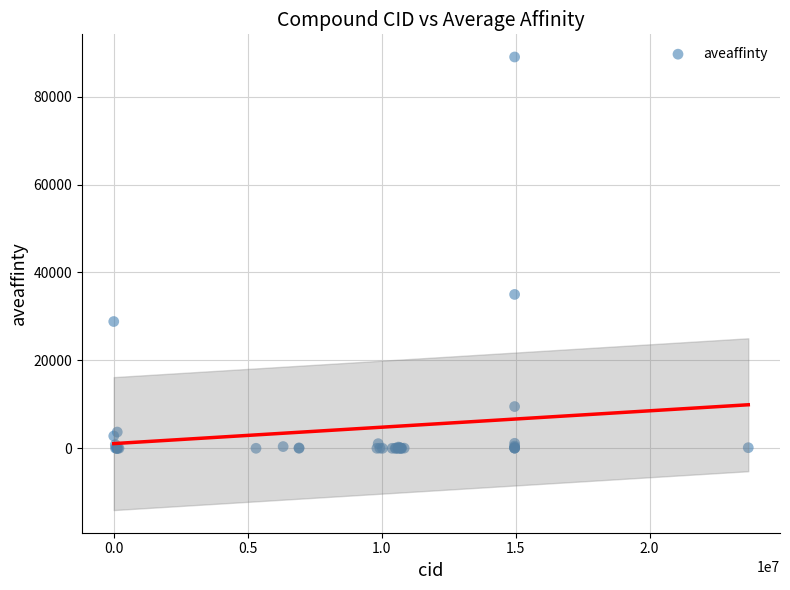

What Y value in the scatter plot is closest to 44500?

35000.0